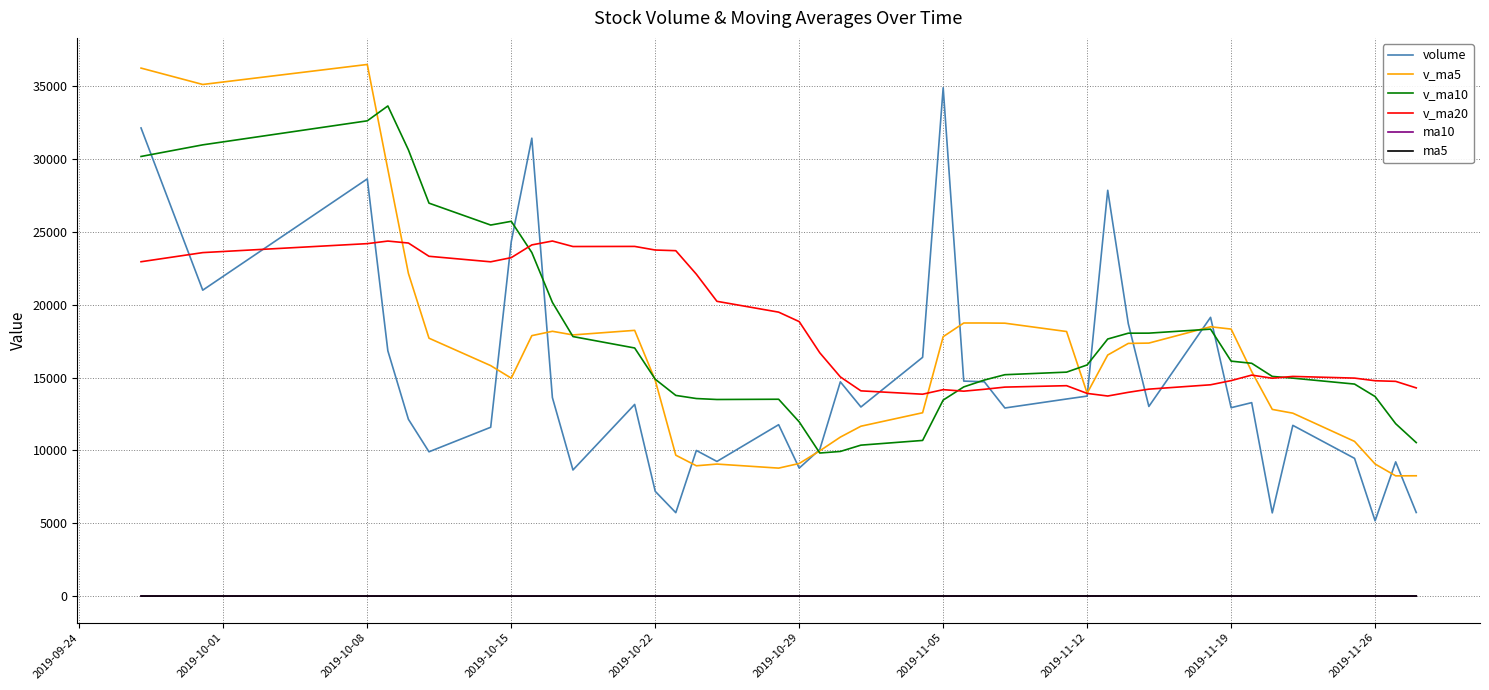

What is the greatest value displayed?

36456.5